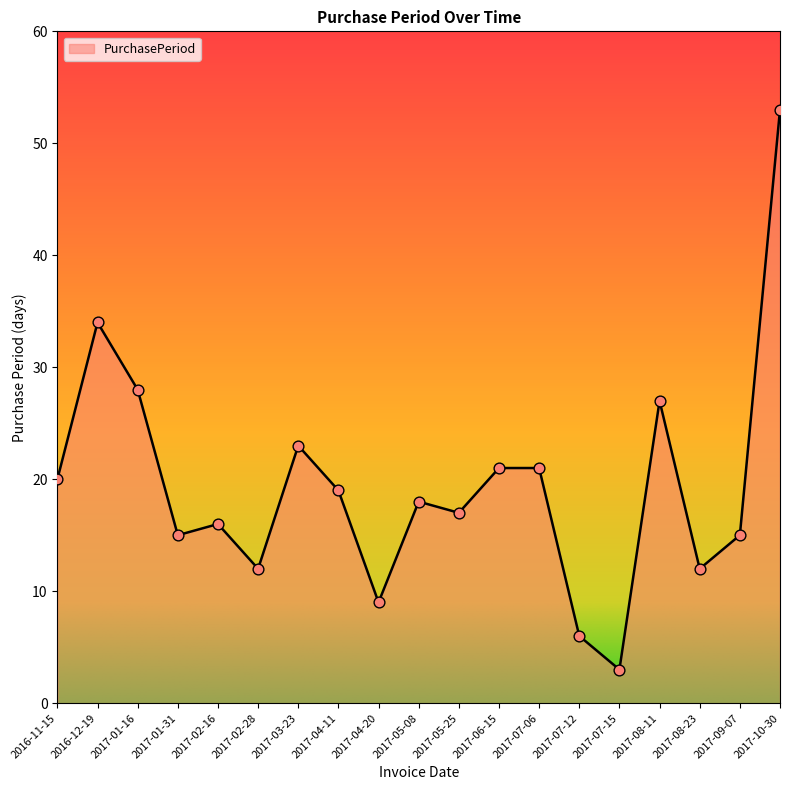

Which has a higher value, 2017-07-15 or 2017-03-23?

2017-03-23